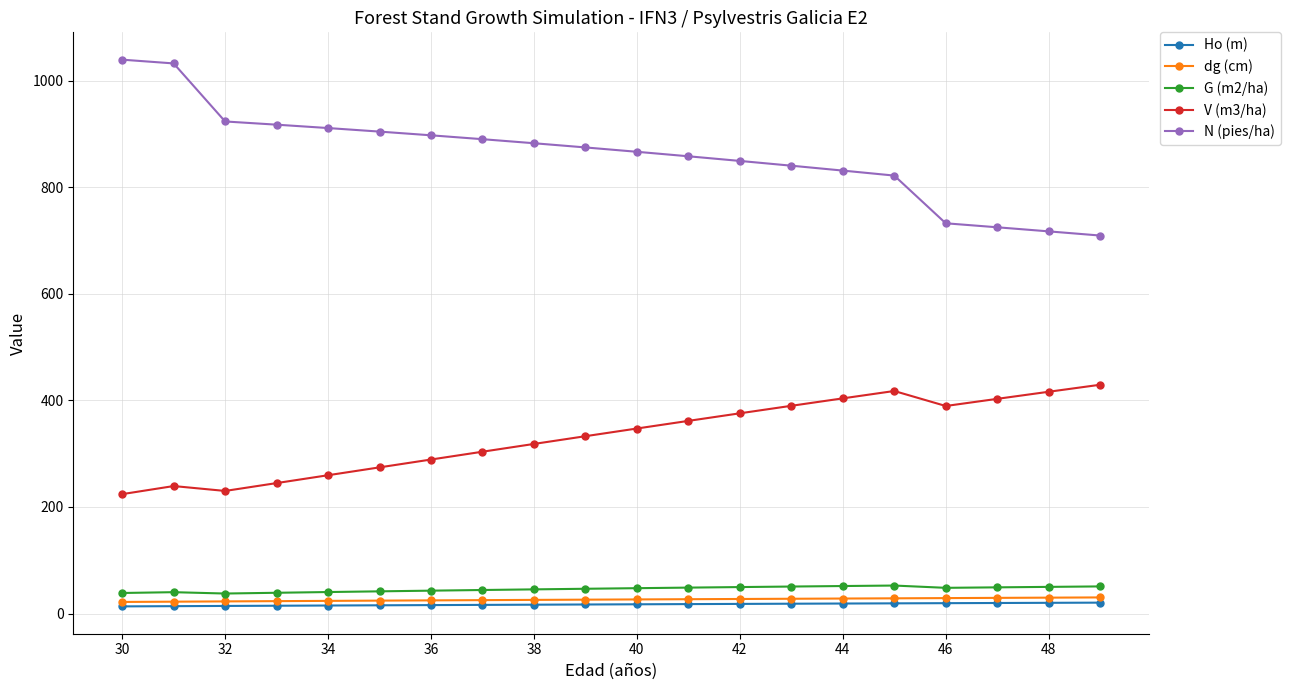

What is the highest value of the V (m3/ha) series?

429.5